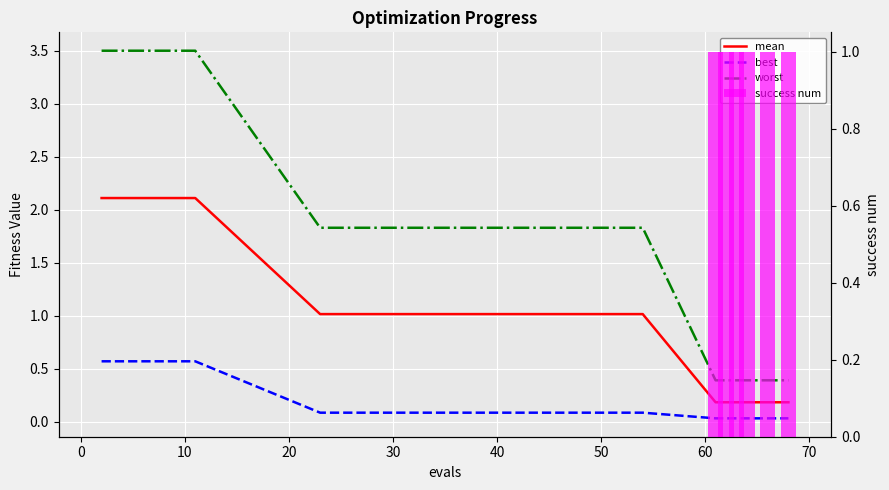

How many groups of bars are there?

20